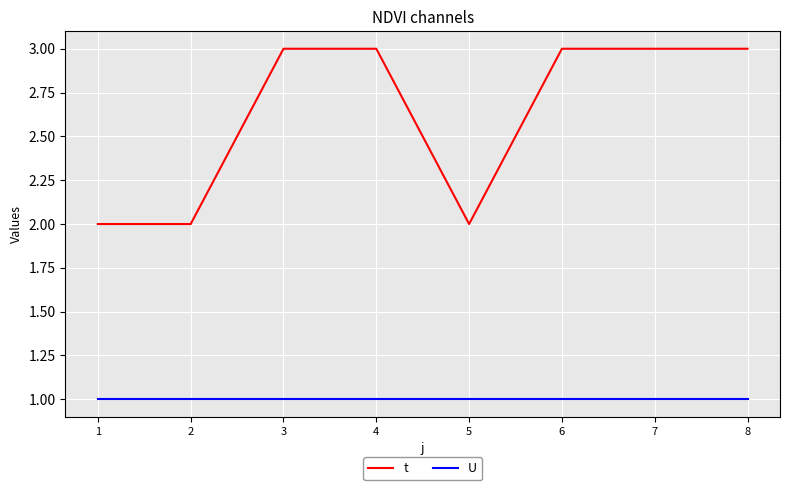

True or false: t has a value of 2 at 5.

True